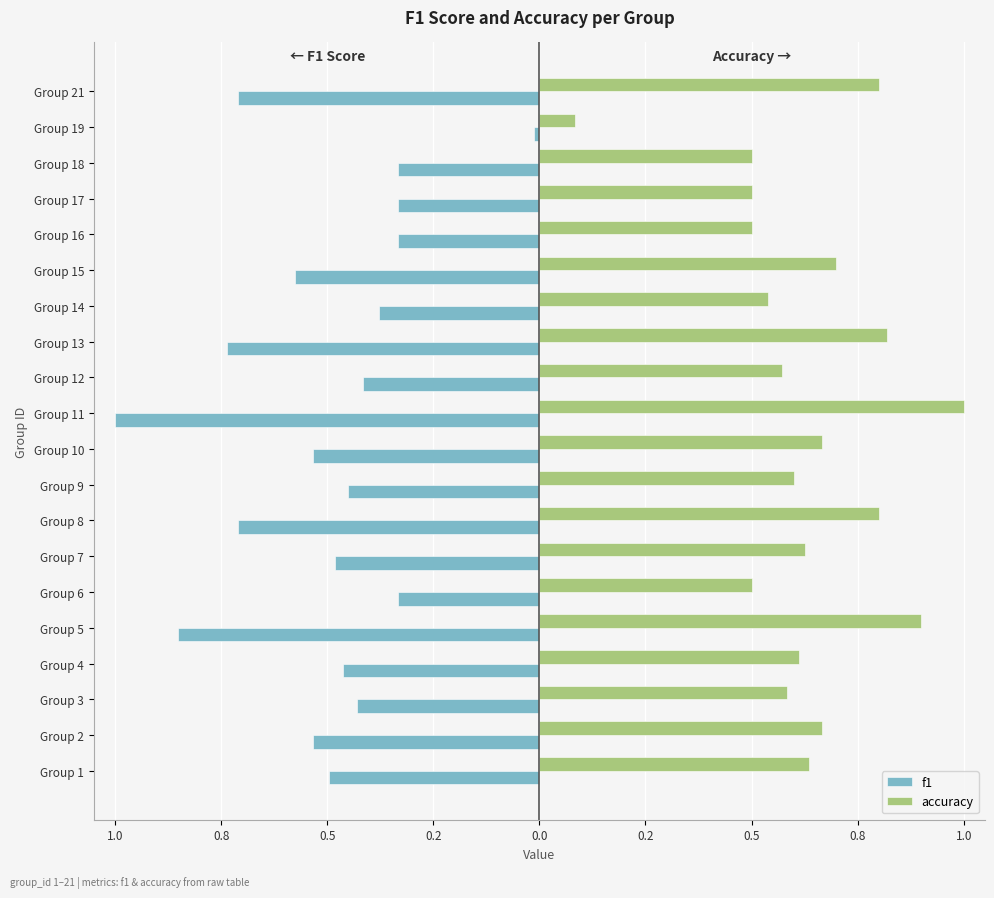

Does the chart contain any negative values?

Yes